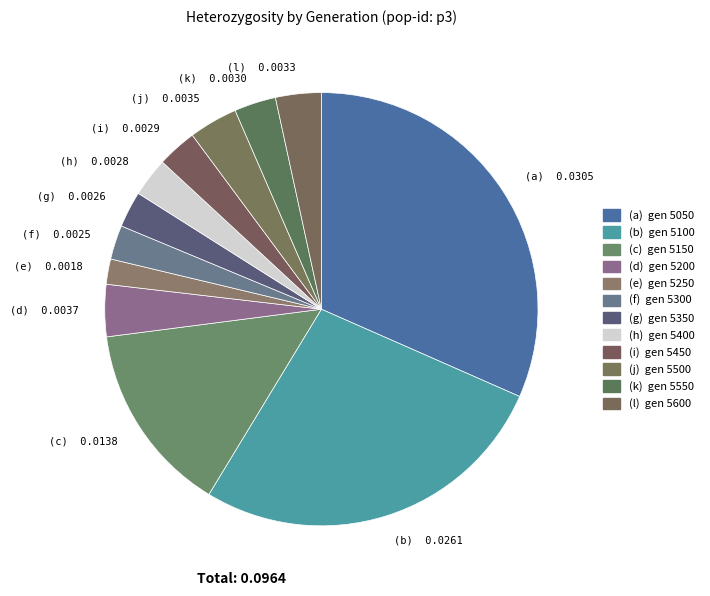

True or false: (c) 0.0138 accounts for 23% of the total.

False